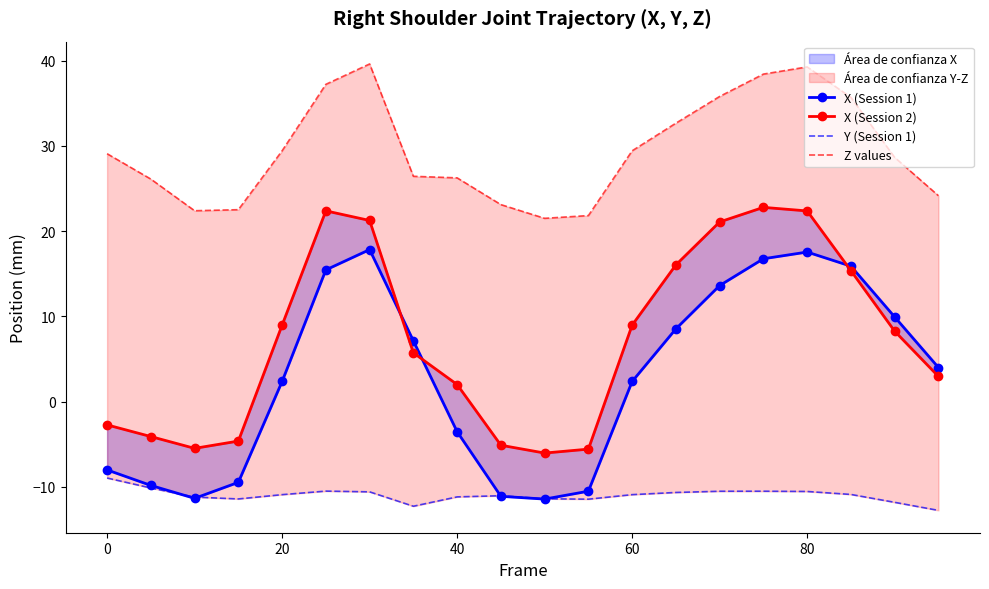

What value does the X (Session 2) series have at 80?

22.4